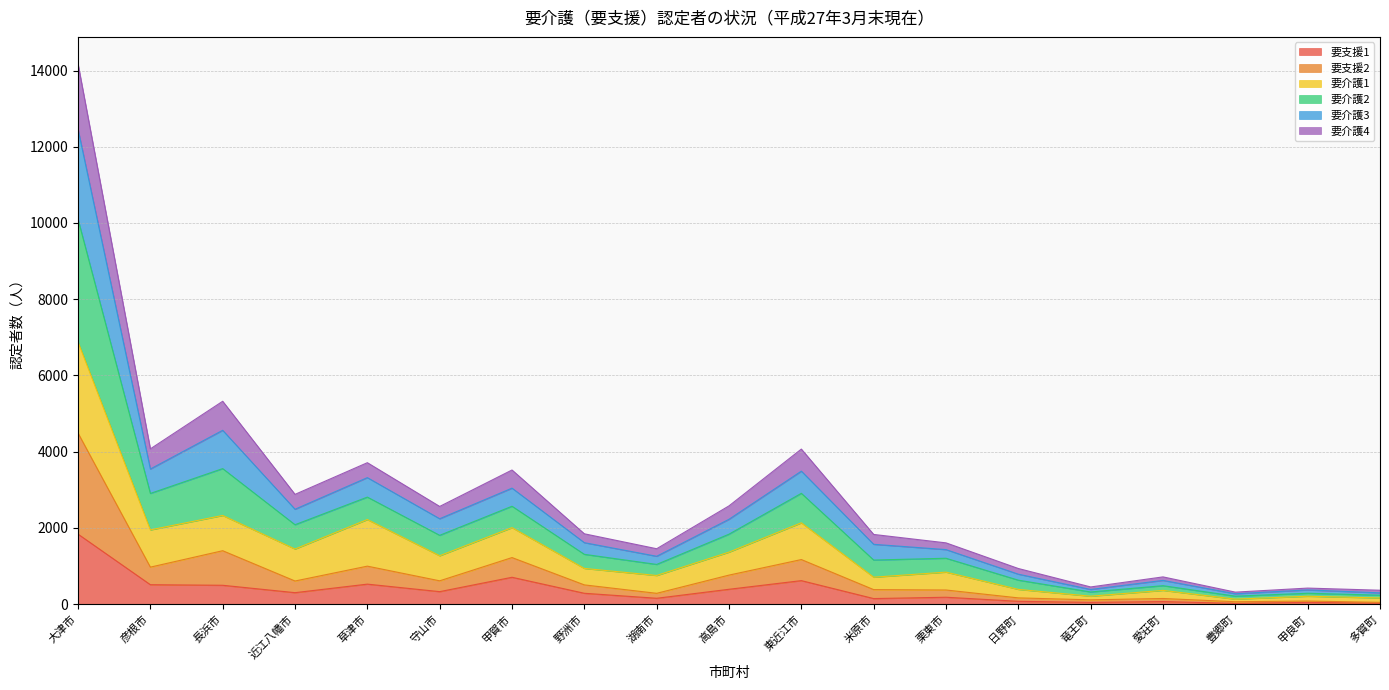

At which category is the sum across all series the highest?

大津市